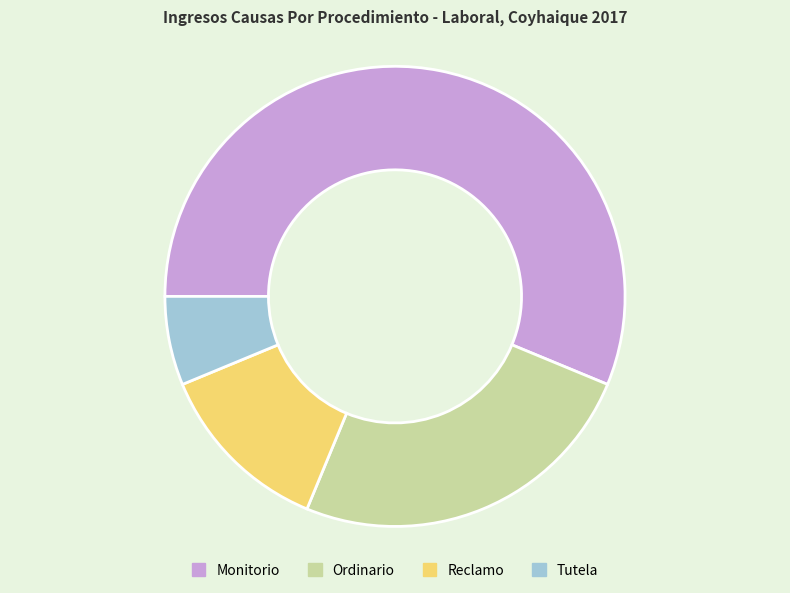

What is the ratio of the value at Monitorio to the value at Ordinario?

2.2